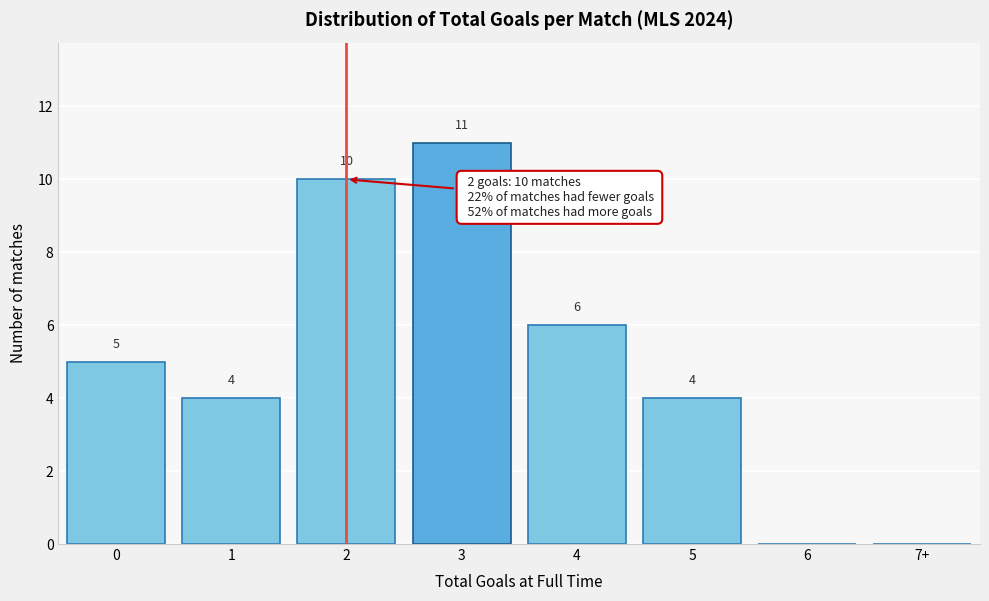

Reading left to right, transcribe all the data shown in this chart.

0=5	1=4	2=10	3=11	4=6	5=4	6=0	7+=0